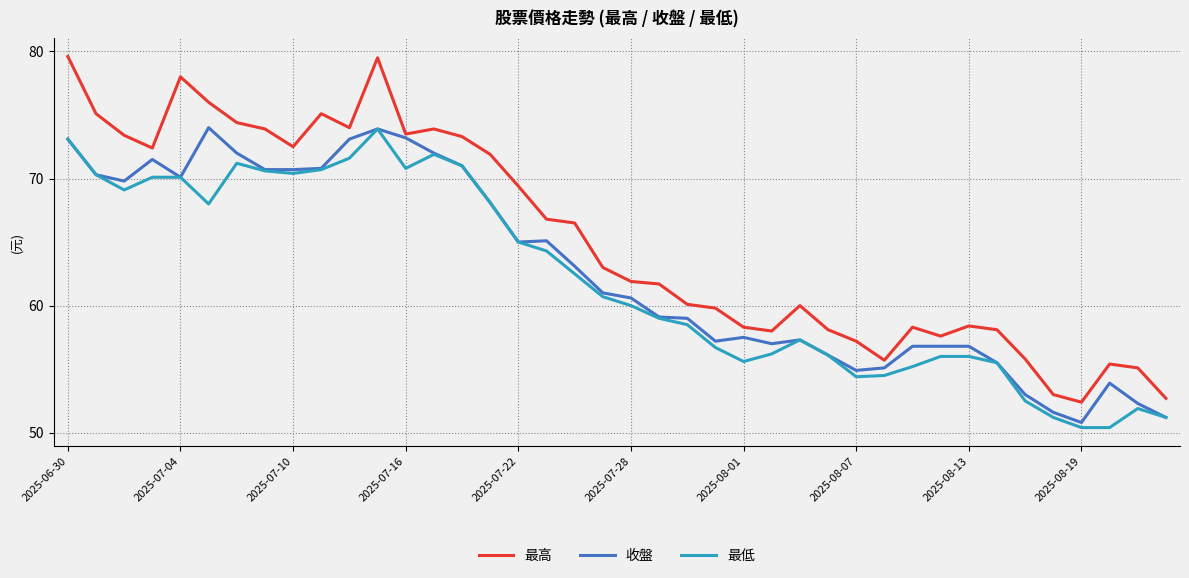

What is the greatest value displayed?

79.6